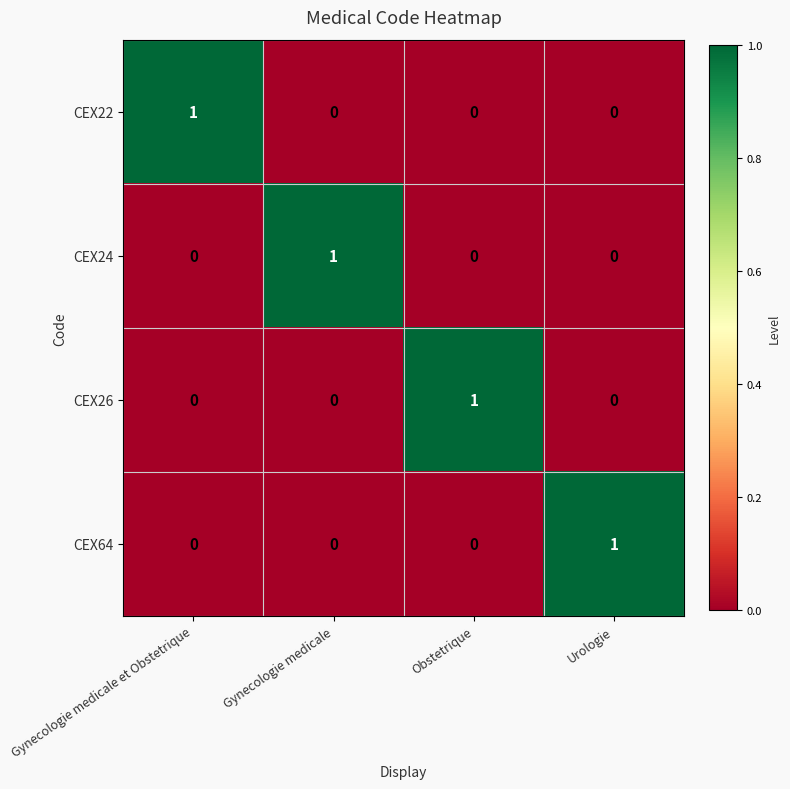

Which category has the highest value in the CEX64 series?

Urologie